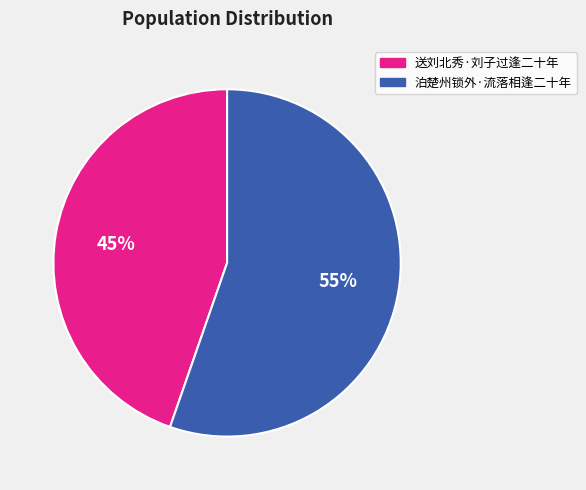

Which category accounts for the majority?

泊楚州锁外·流落相逢二十年